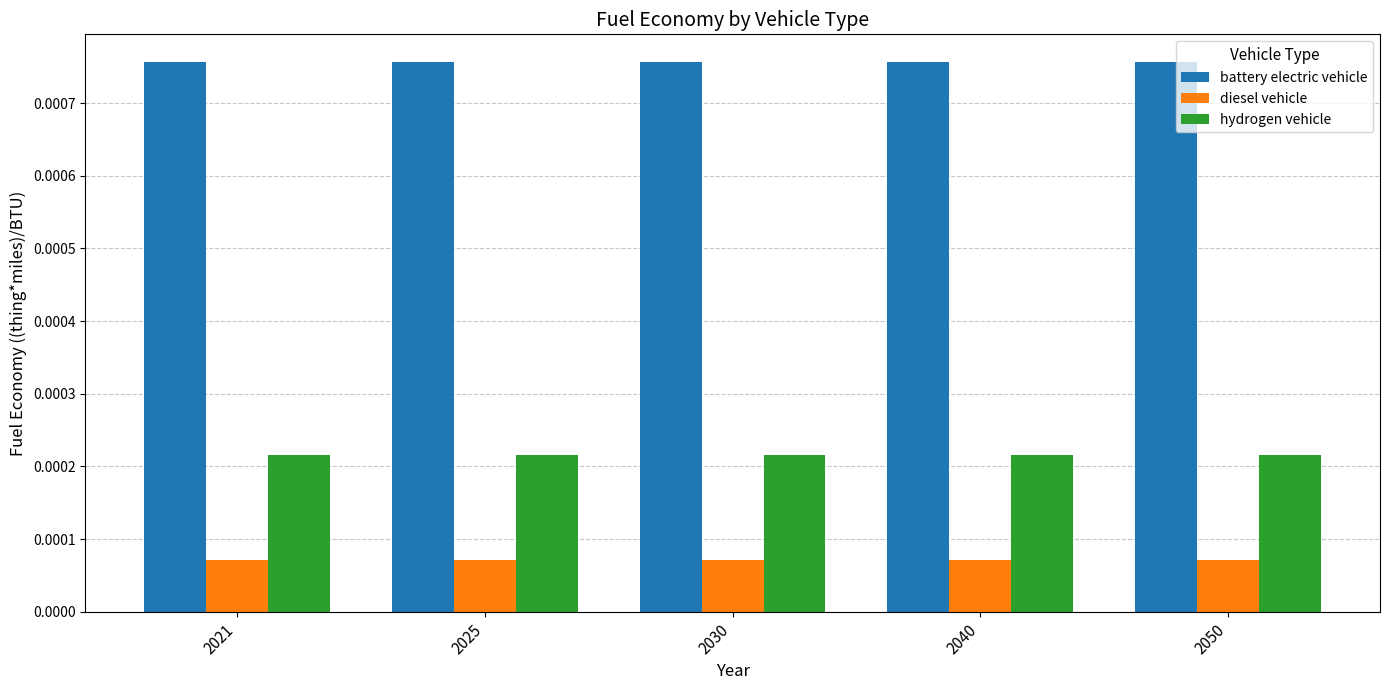

List the series in order of their peak value, highest first.

battery electric vehicle, hydrogen vehicle, diesel vehicle